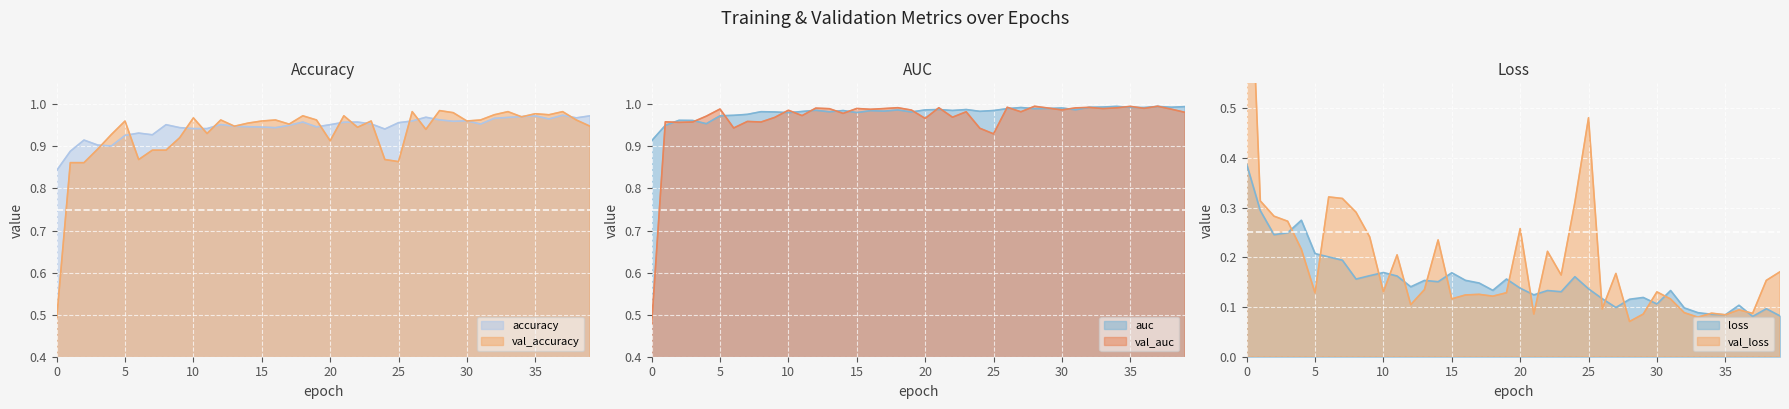

What is the total value across all series at 32?

4.0